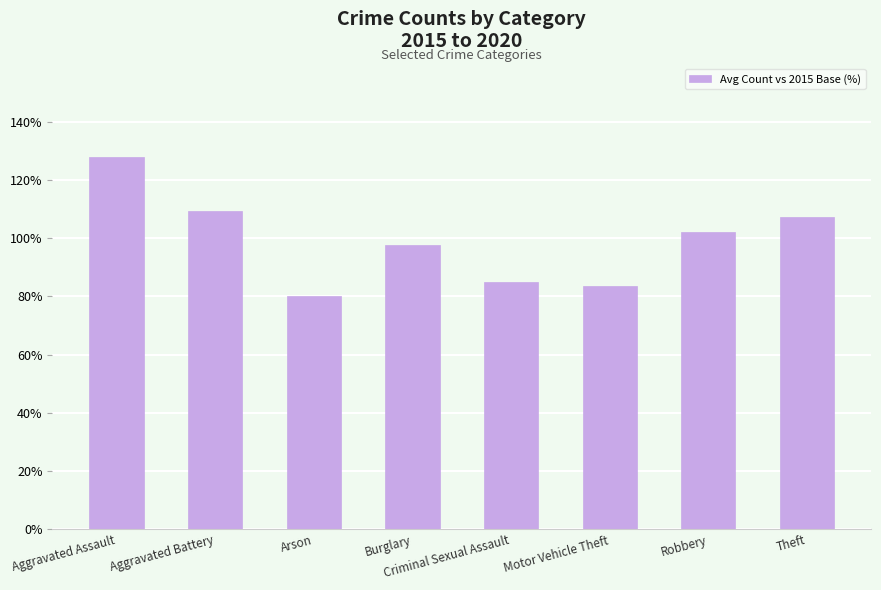

What is the change in value from Aggravated Battery to Criminal Sexual Assault?

-24.1